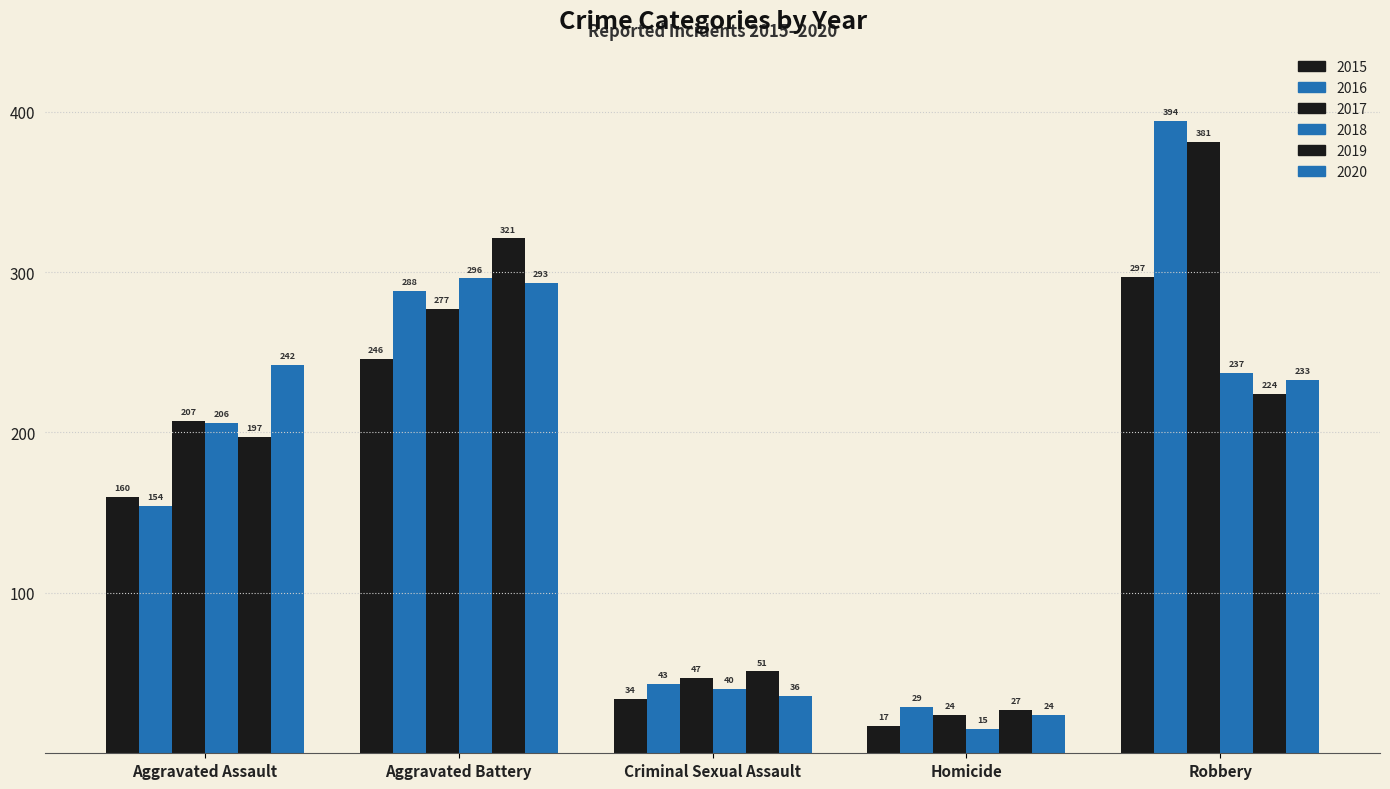

How many groups of bars are there?

5